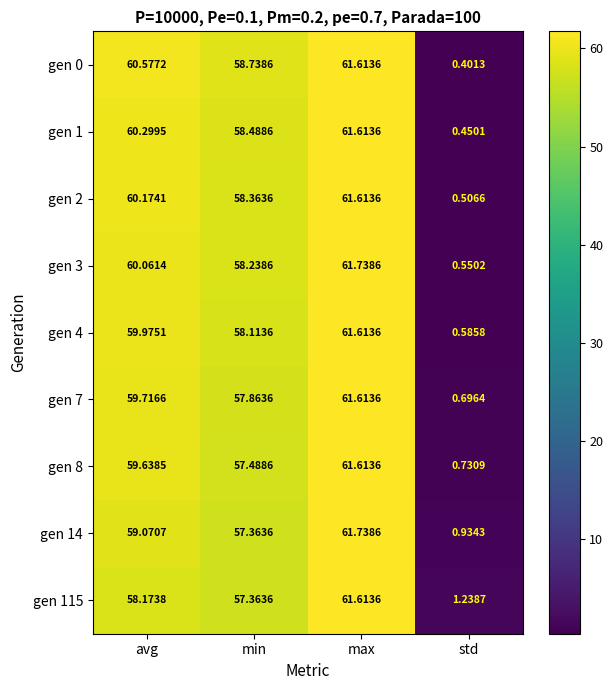

Where is gen 14 nearest to the value 31?

min